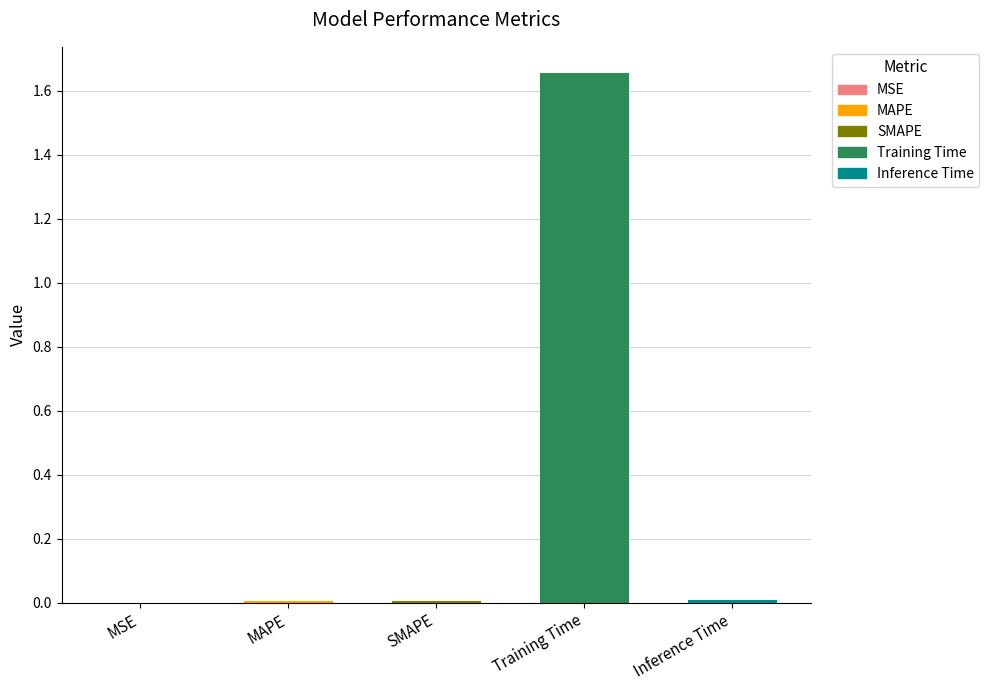

Count the number of categories in the chart.

5